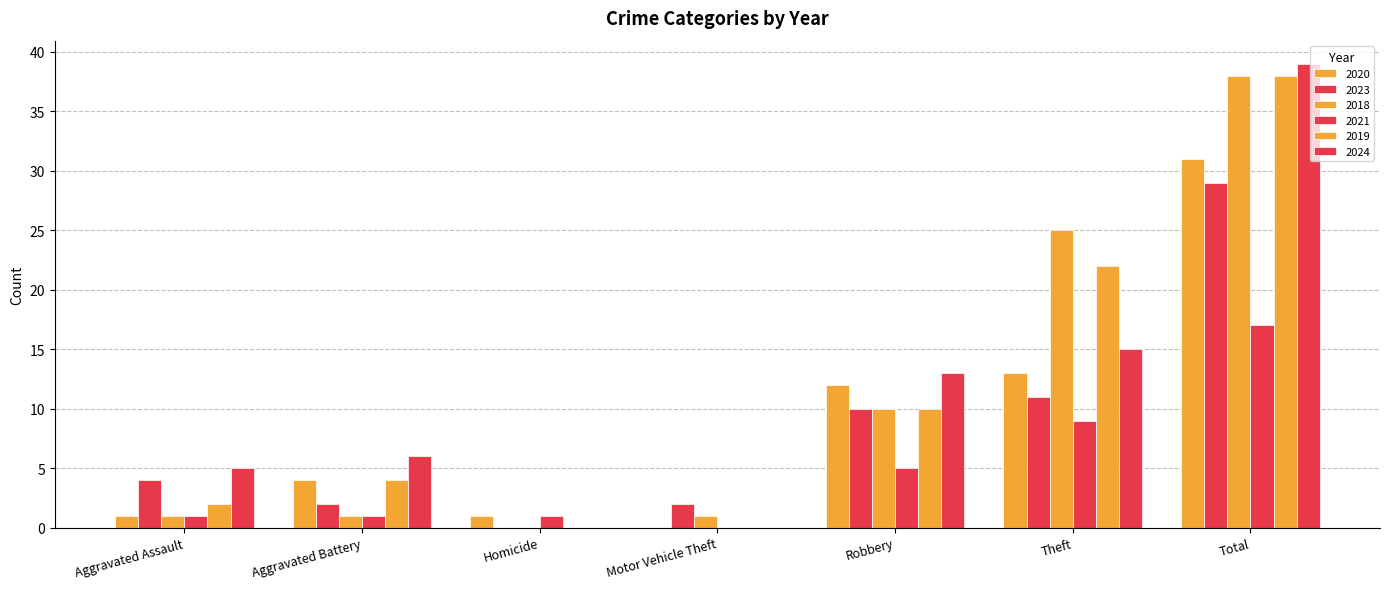

Are the bars horizontal?

No